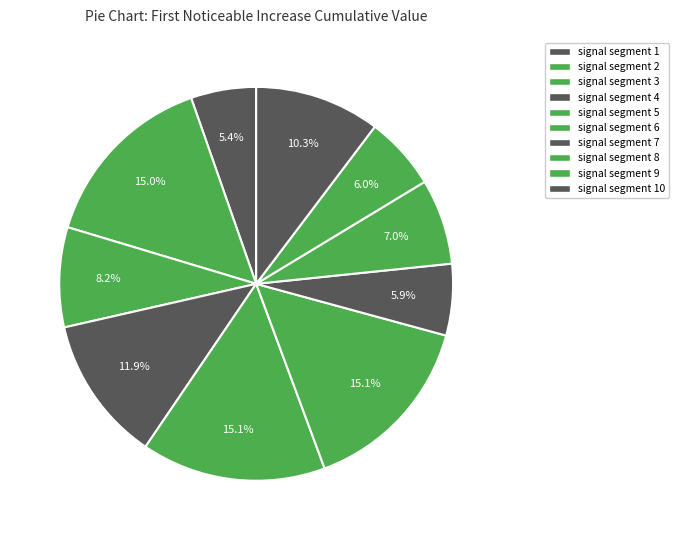

Count the number of slices in the pie.

10